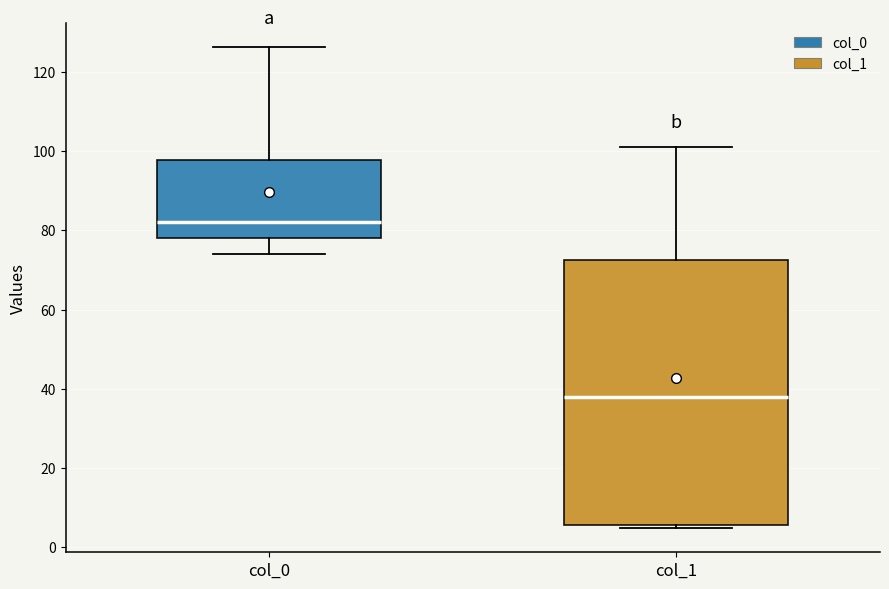

Where is the lower edge of the box for col_1 on the y-axis? The values are not printed on the chart, so give them approximately, as read against the axis.

6